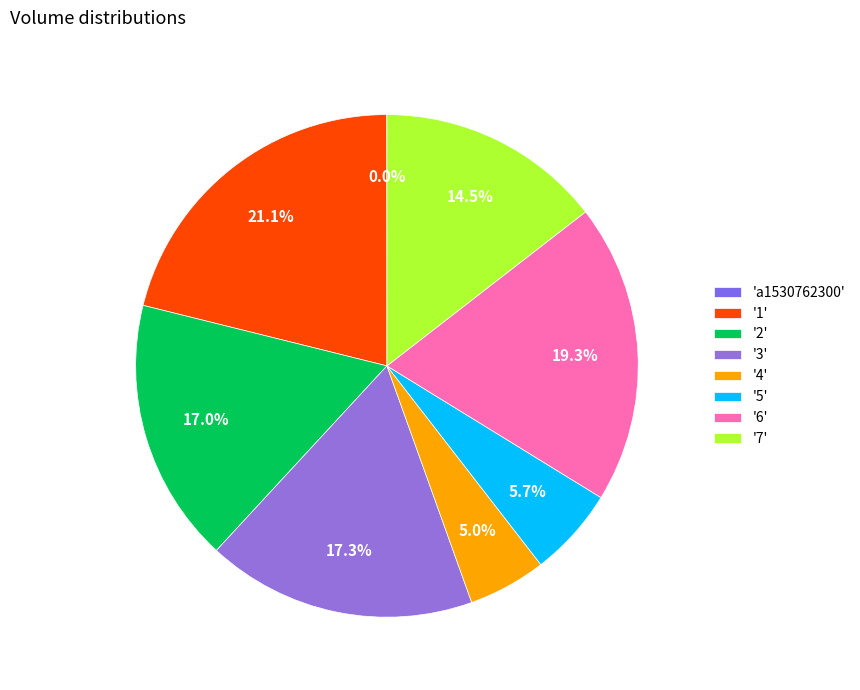

Count the number of slices in the pie.

8